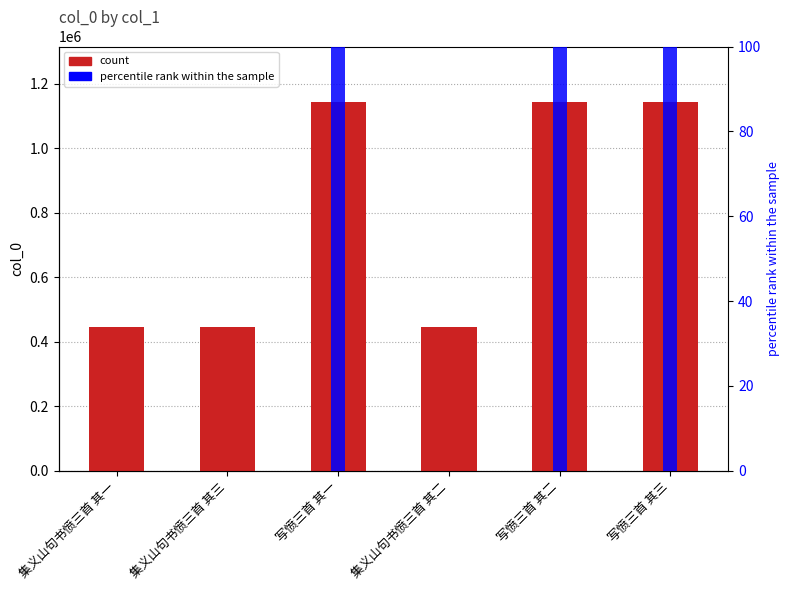

Reading right to left, extract all data points from this chart.

col_0: 写愤三首 其三=1143287.0	写愤三首 其二=1143286.0	集义山句书愤三首 其二=444219.0	写愤三首 其一=1143285.0	集义山句书愤三首 其三=444220.0	集义山句书愤三首 其一=444218.0
percentile rank within the sample: 写愤三首 其三=100.0	写愤三首 其二=100.0	集义山句书愤三首 其二=0.0	写愤三首 其一=100.0	集义山句书愤三首 其三=0.0	集义山句书愤三首 其一=0.0